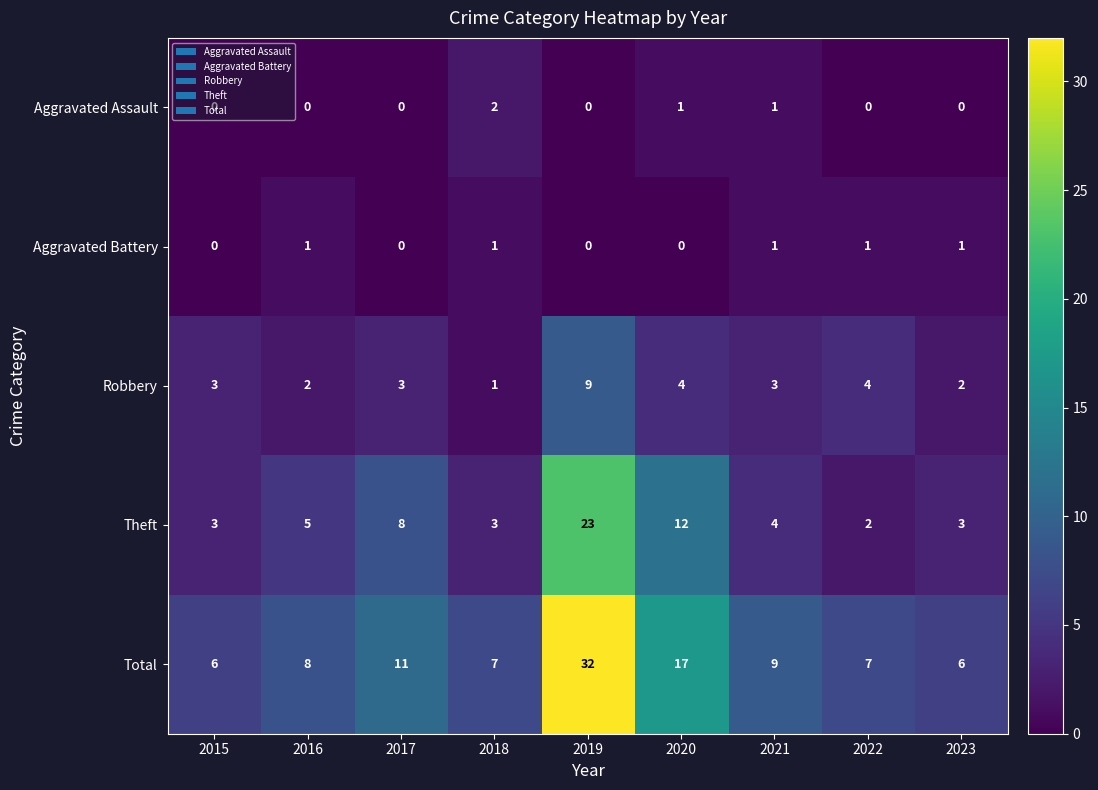

How many categories are shown in the chart?

9